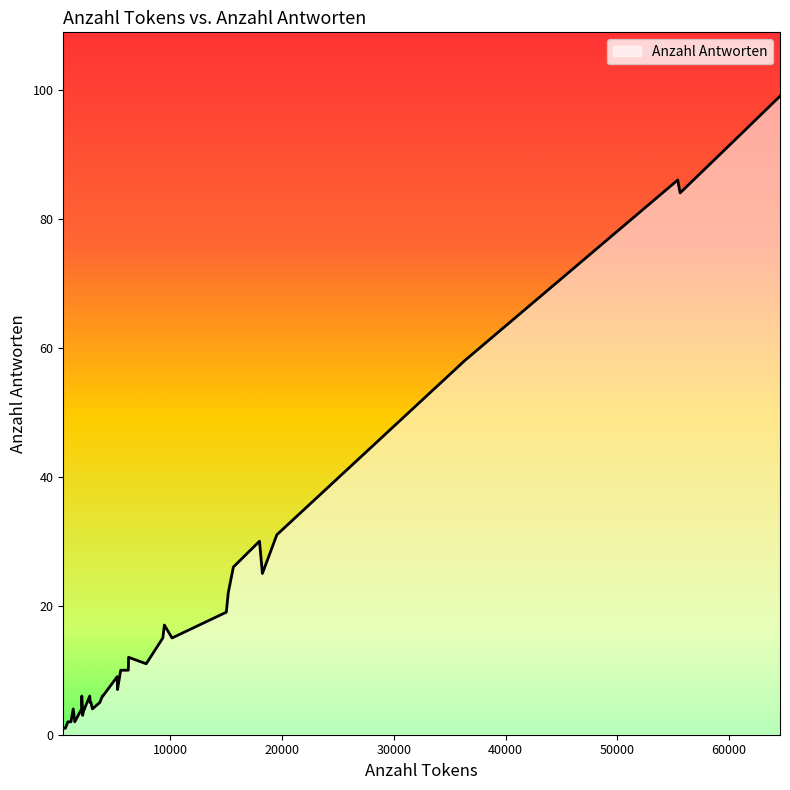

What is the difference between the maximum and minimum values?

98